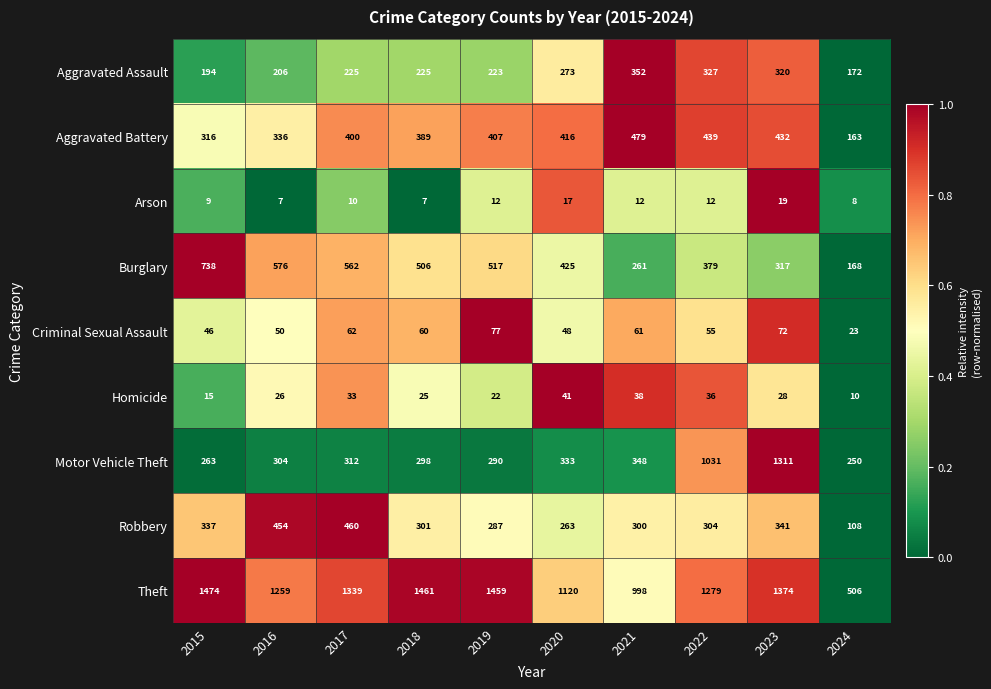

Where is Homicide nearest to the value 25?

2018